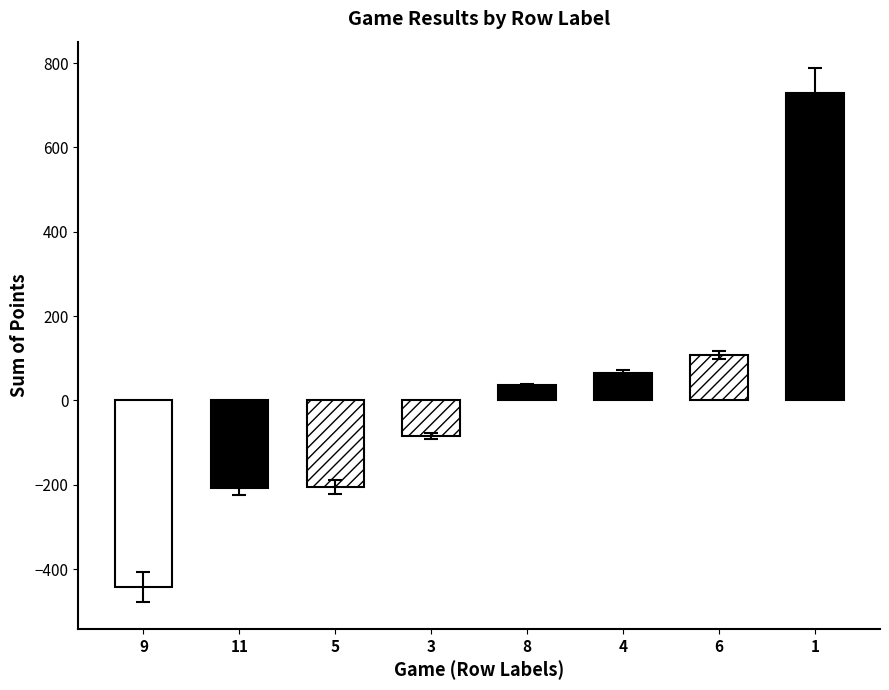

Which series changed the most between 5 and 8?

Sum of point